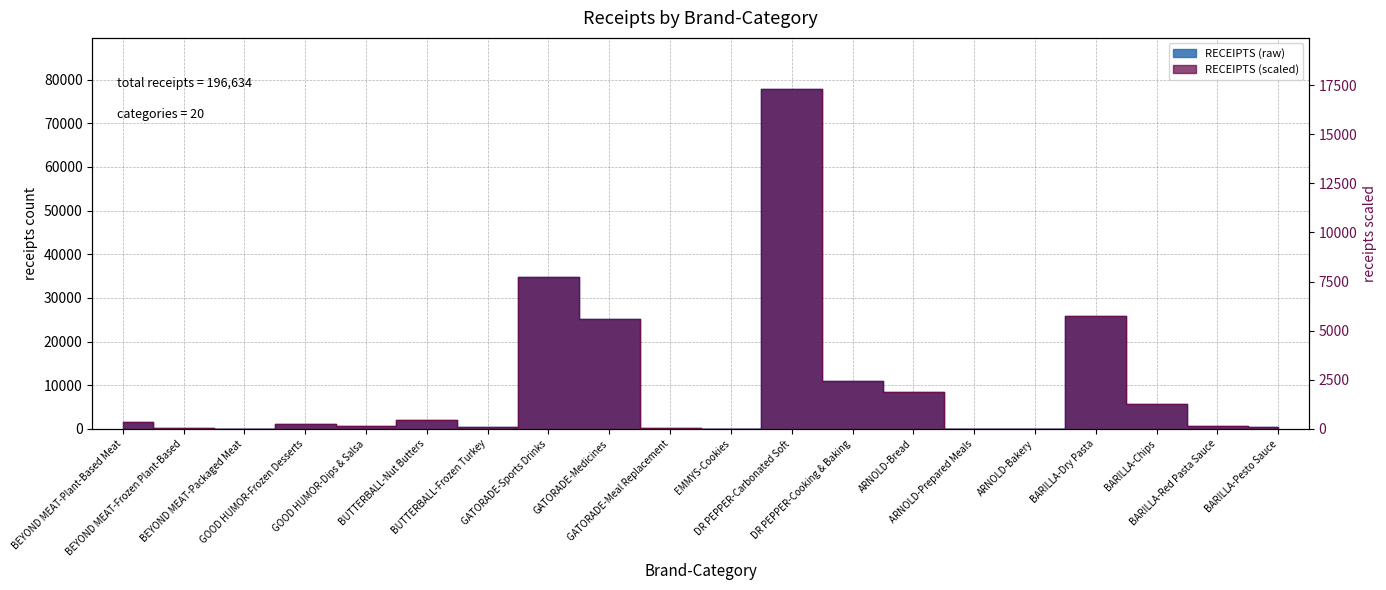

The chart shows a value of 38 at EMMYS-Cookies. True or false?

True